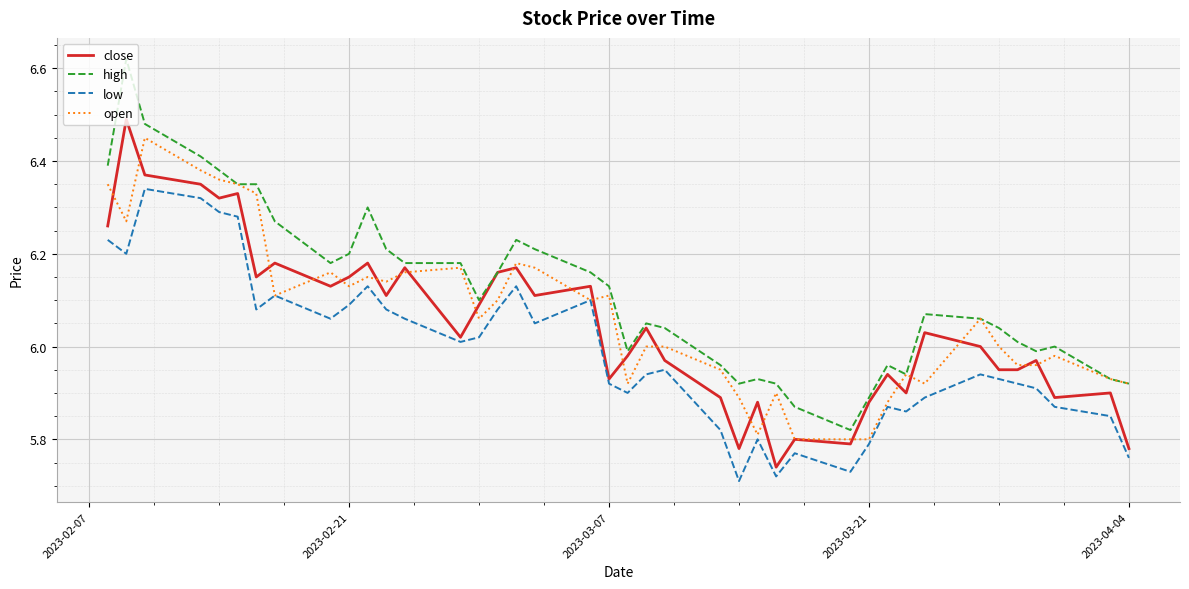

Which series has the largest total across all categories?

high